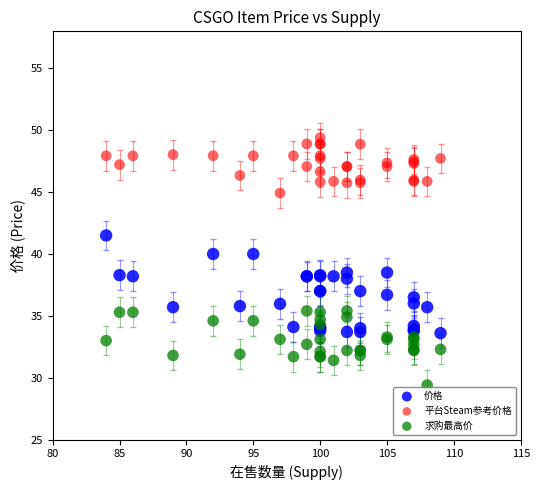

Which series contains the lowest Y value?

求购最高价